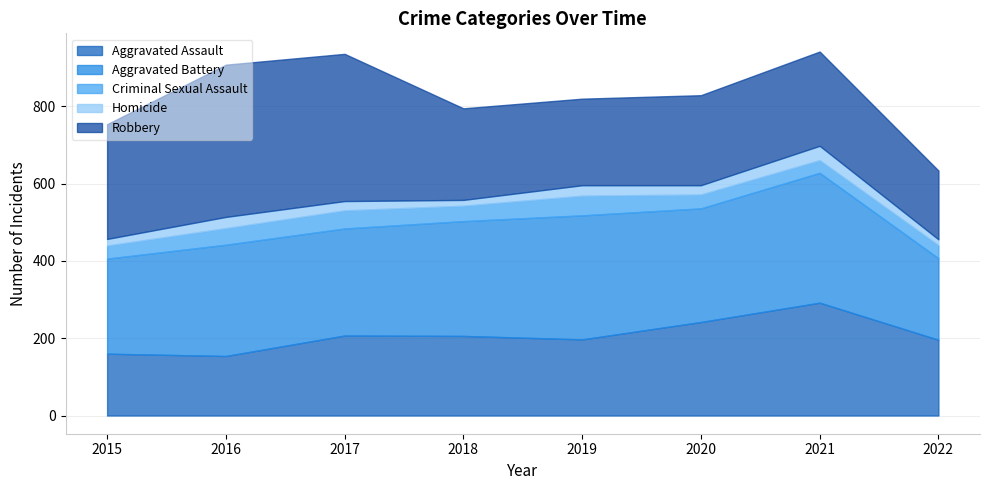

How many intersections are there between Homicide and Criminal Sexual Assault?

2